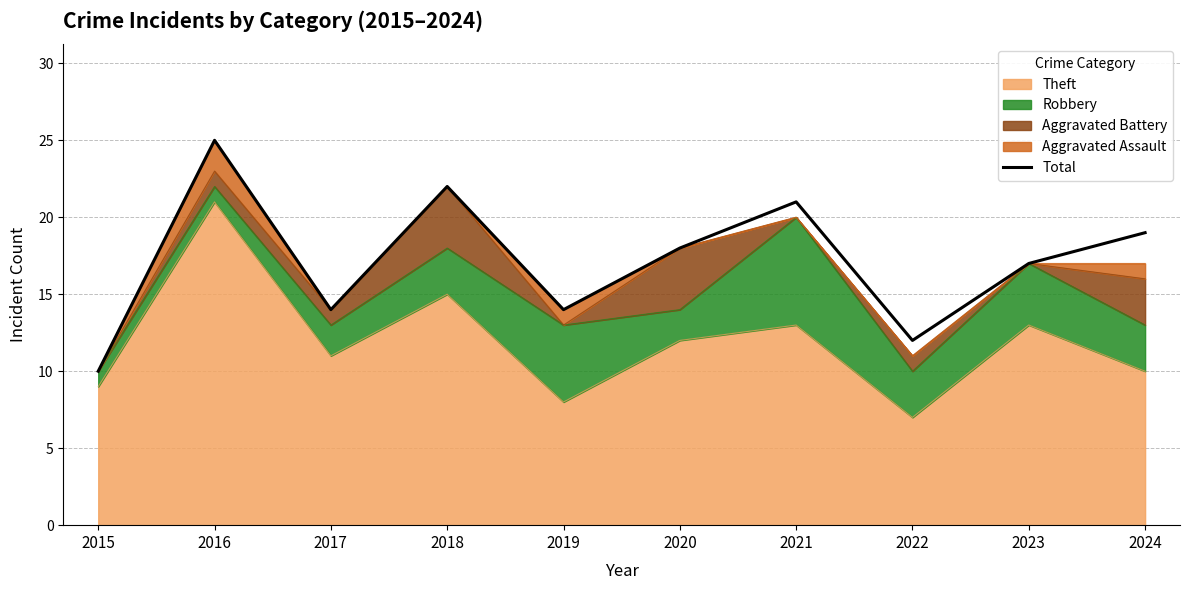

What is the ratio of the value at 2021 to the value at 2022?

1.8